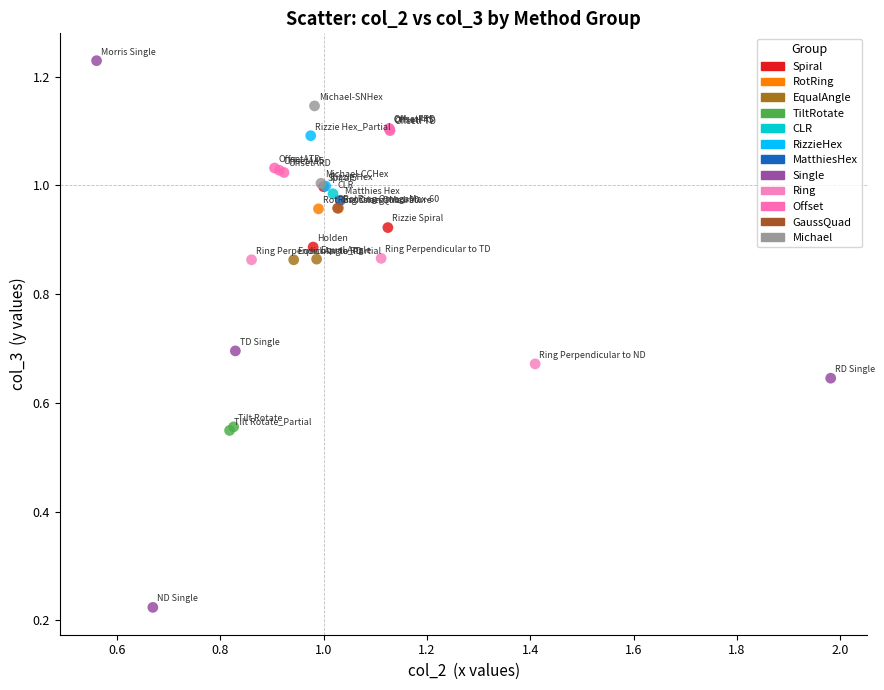

What are all the series names shown in the legend?

Spiral, RotRing, EqualAngle, TiltRotate, CLR, RizzieHex, MatthiesHex, Single, Ring, Offset, GaussQuad, Michael